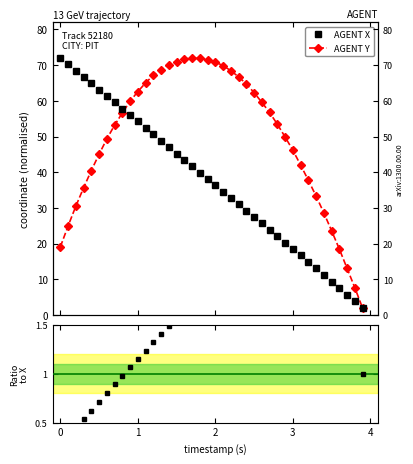

What is the value of the X point at the 23rd from the left?

32.8